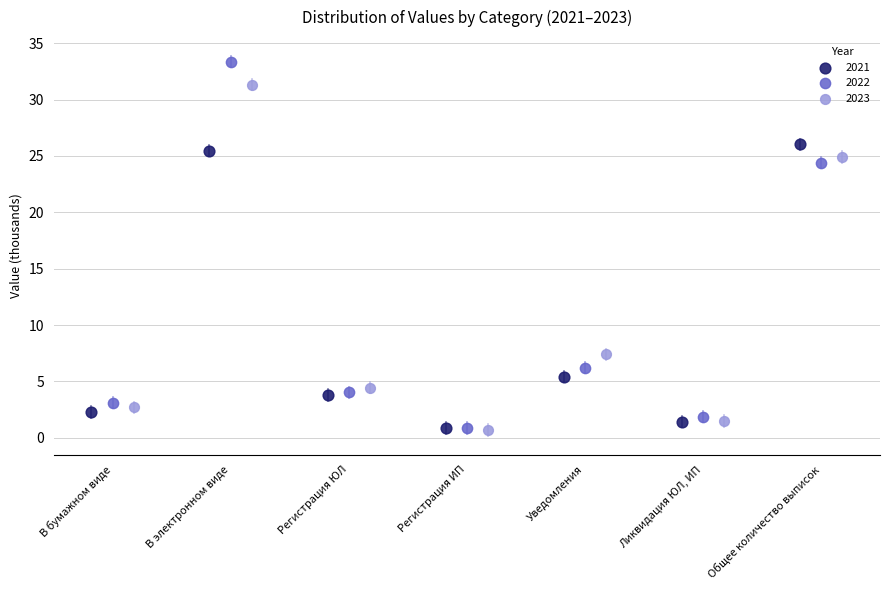

Which series has the largest Y range (max minus min)?

2022